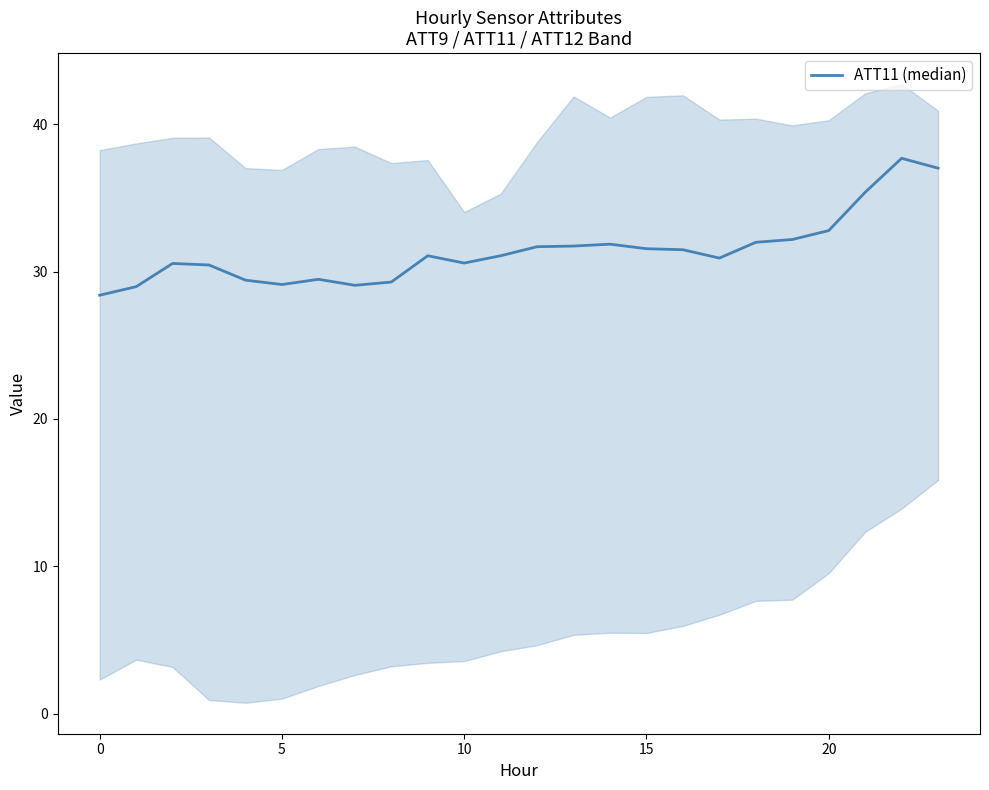

How many interior local peaks (higher than both neighbors) does the data have?

5